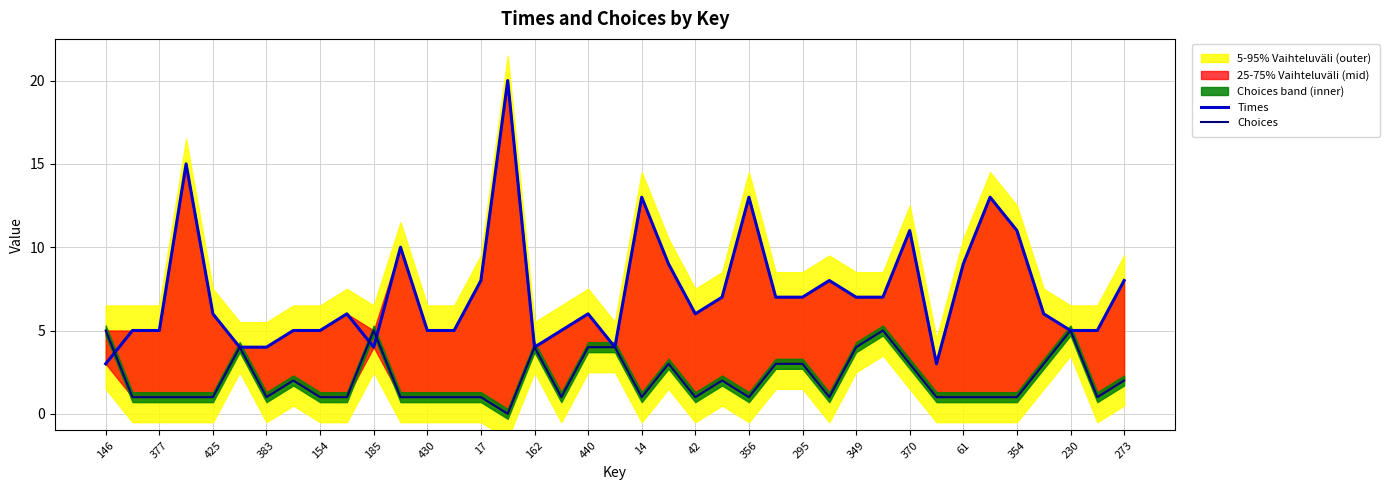

What is the difference between the maximum and minimum values in the Times series?

17